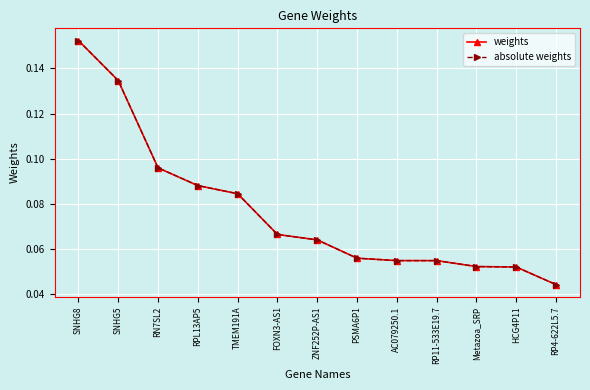

At which label does absolute weights reach its minimum?

RP4-622L5.7